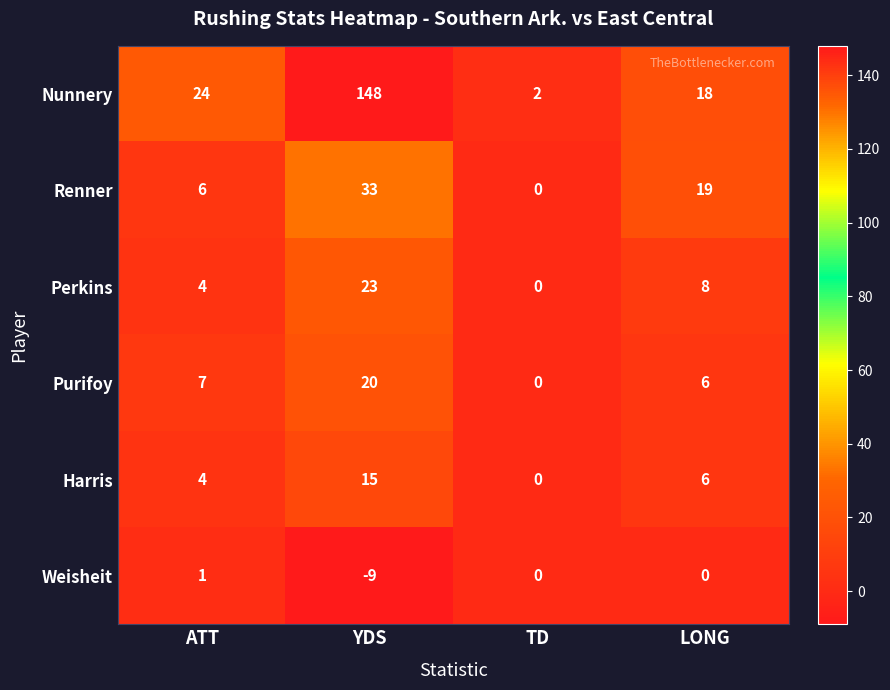

What is the difference between the maximum and minimum values in the Perkins series?

23